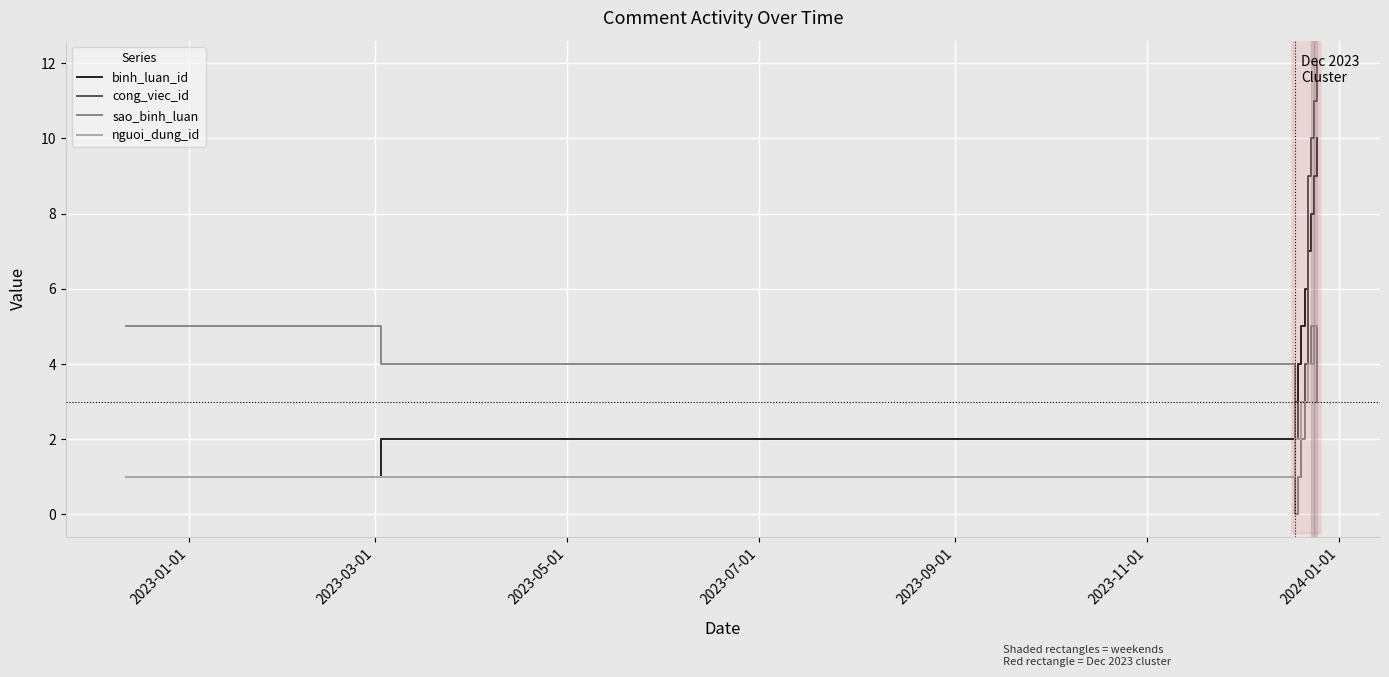

What are all the series names shown in the legend?

binh_luan_id, cong_viec_id, sao_binh_luan, nguoi_dung_id